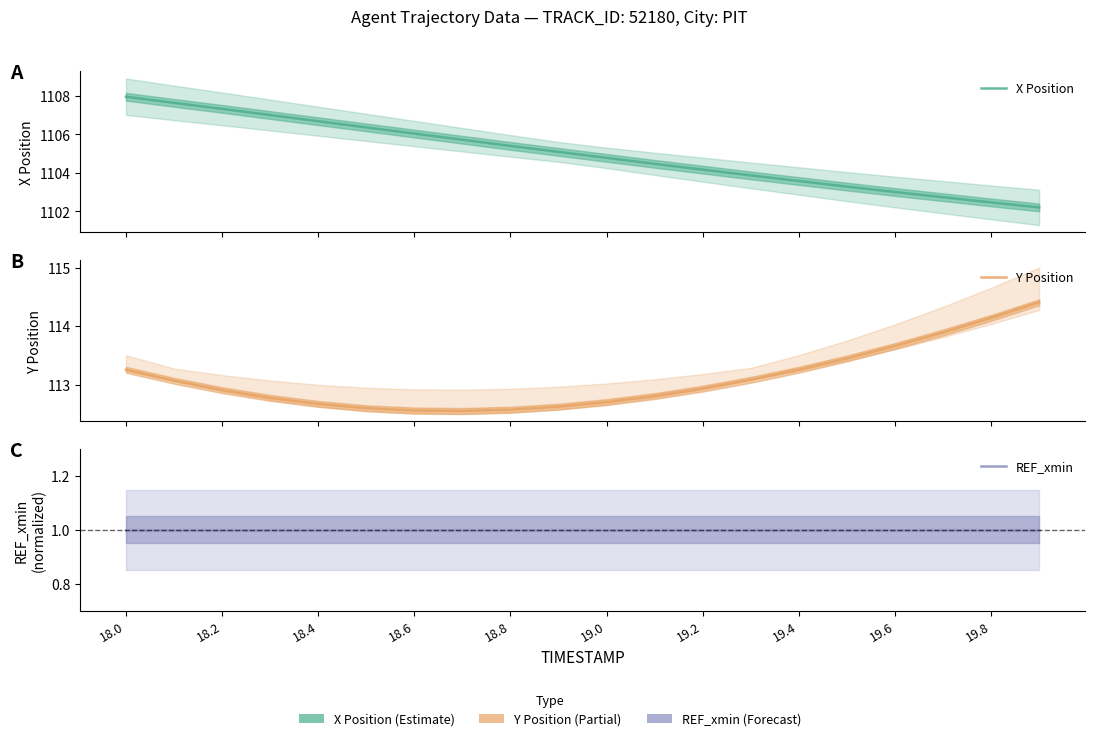

Is the value of X Position at 19.8 greater than the value of REF_xmin at 18.4?

Yes